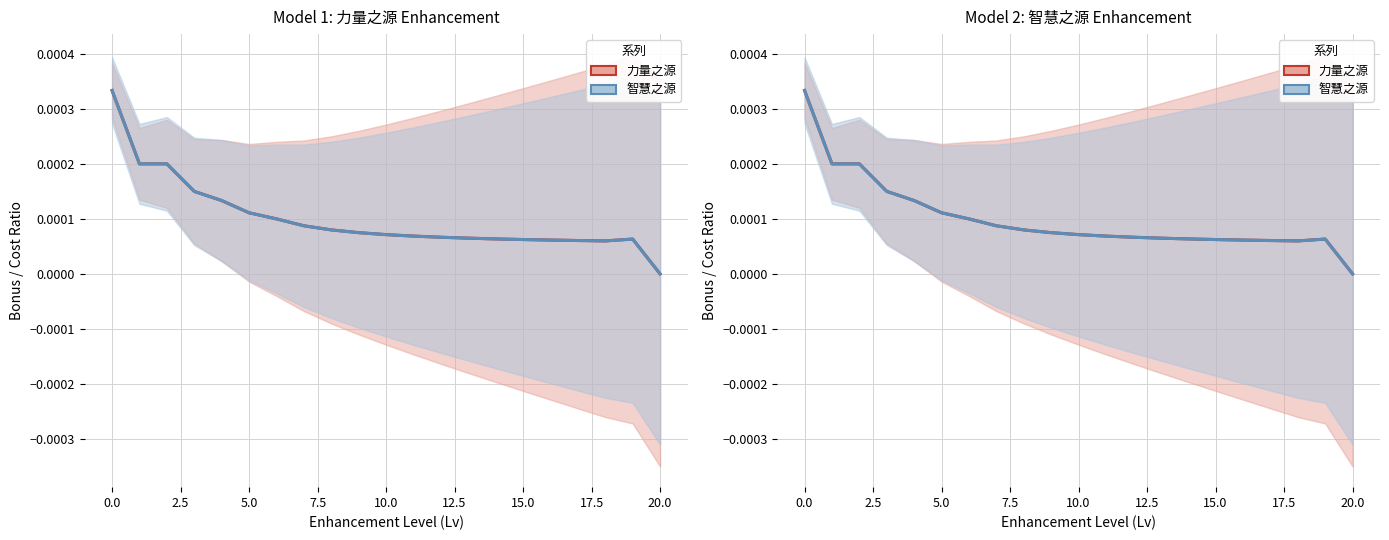

Rank the series by their maximum value, from lowest to highest.

力量之源, 智慧之源